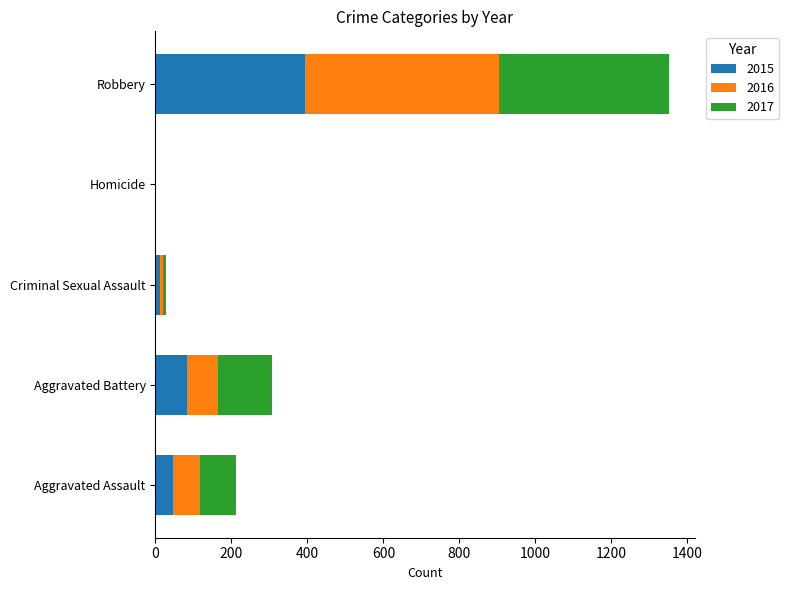

The value of 2015 at Homicide is 141. True or false?

False